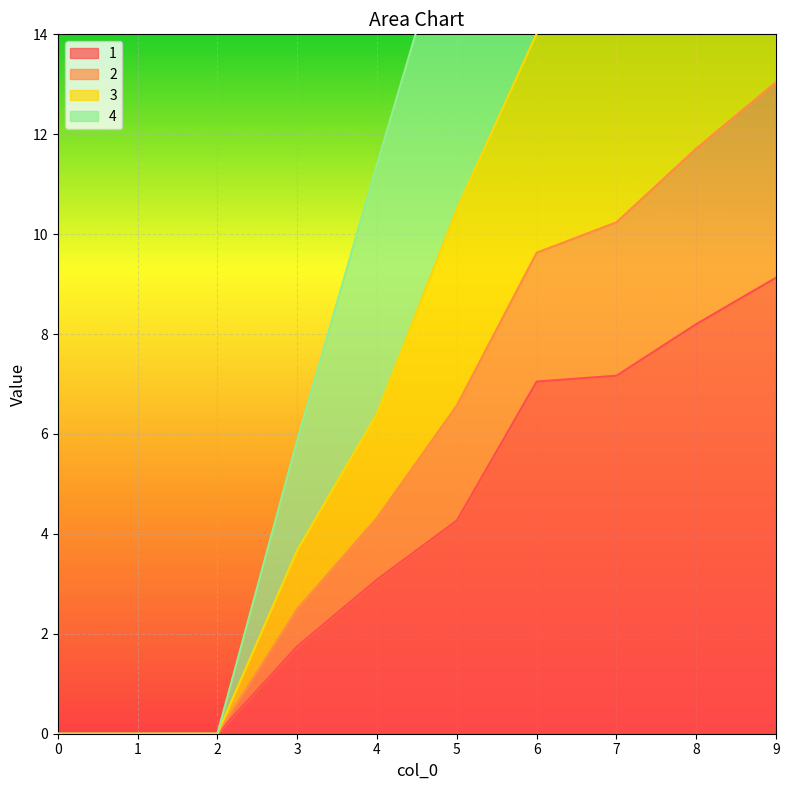

Which series has the largest total across all categories?

3